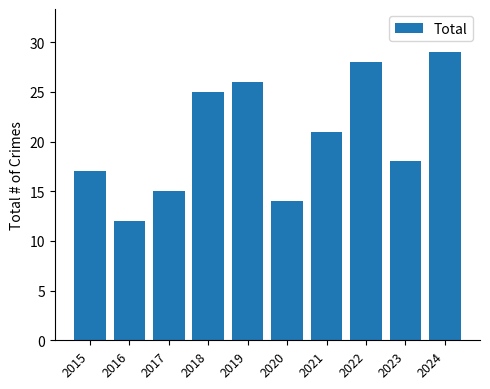

What is the difference between the values at 2016 and 2017?

3